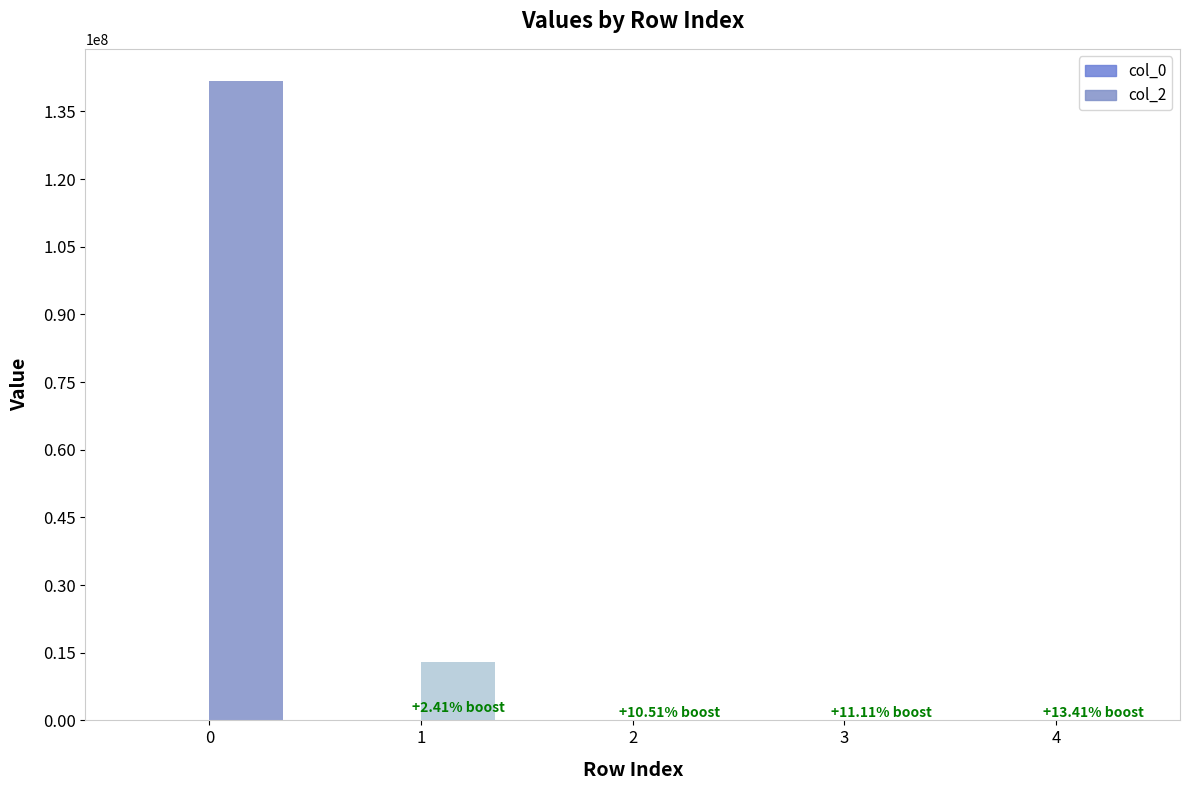

What is the value of the col_2 bar at the 5th from the left?

14.8